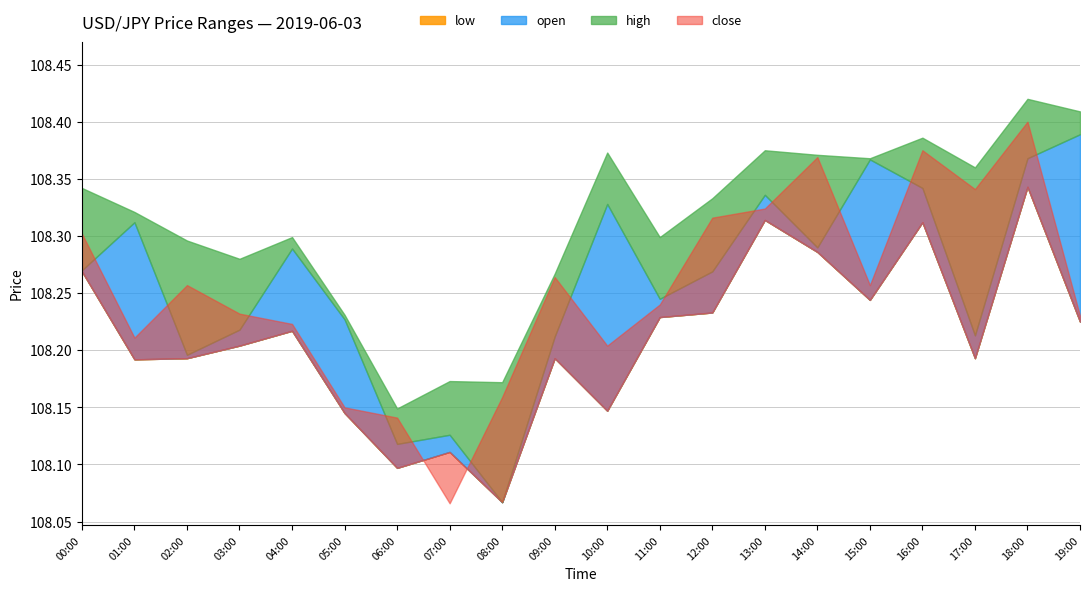

What is the difference between the high values at 2019.06.03 12:00 and 2019.06.03 08:00?

0.2